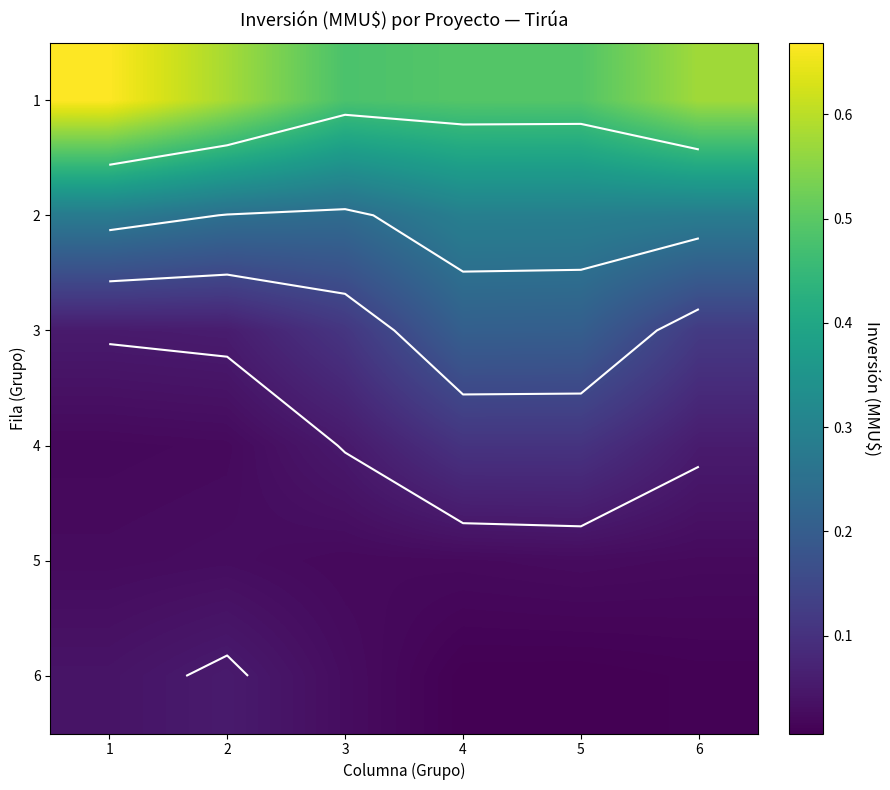

Which has a higher value, 4 or 6?

6